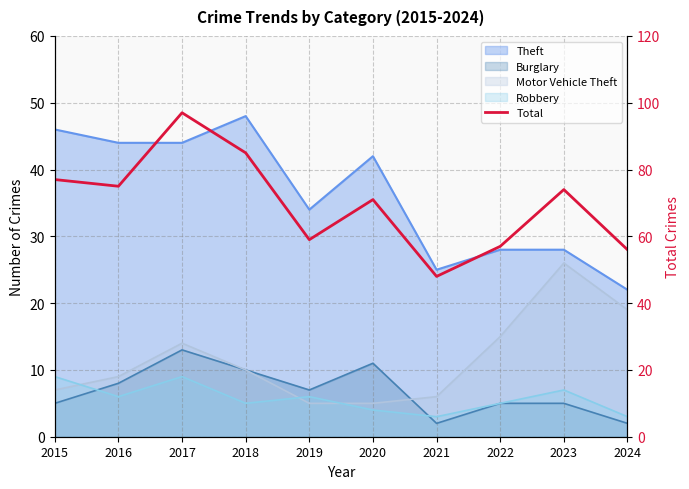

List the labels in order of value, largest first.

2017, 2018, 2015, 2016, 2023, 2020, 2019, 2022, 2024, 2021